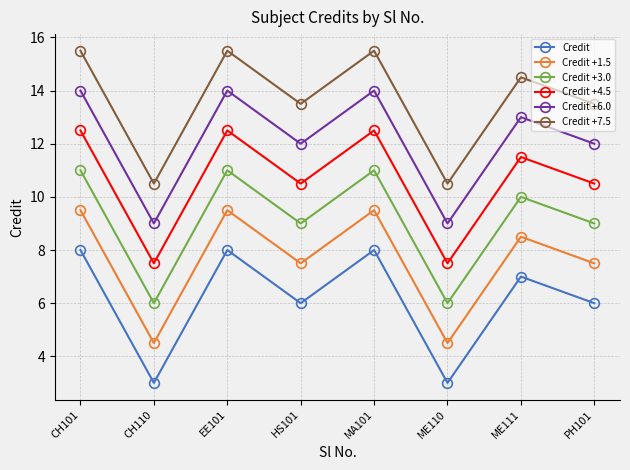

What is the lowest value of the Credit +6.0 series?

9.0